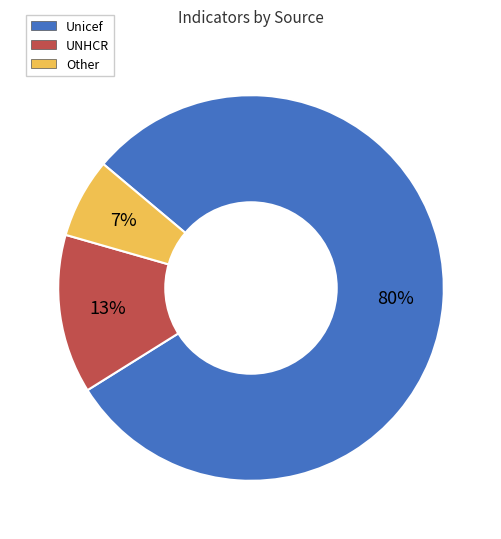

Which category accounts for the majority?

Unicef